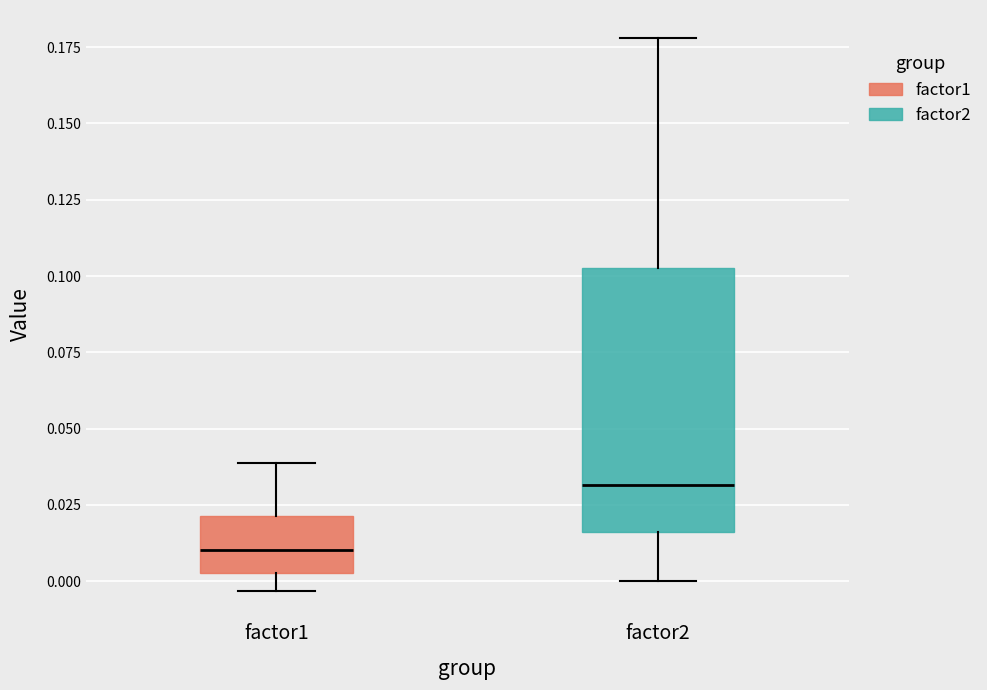

Which box's median line is the highest?

factor2